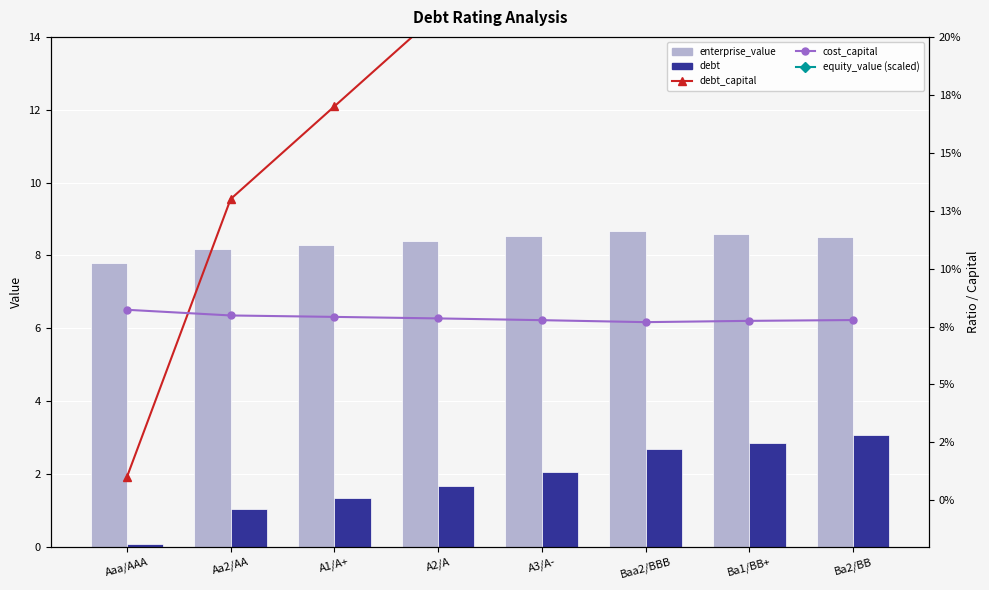

The enterprise_value series shows 8.5 at A3/A-. True or false?

True